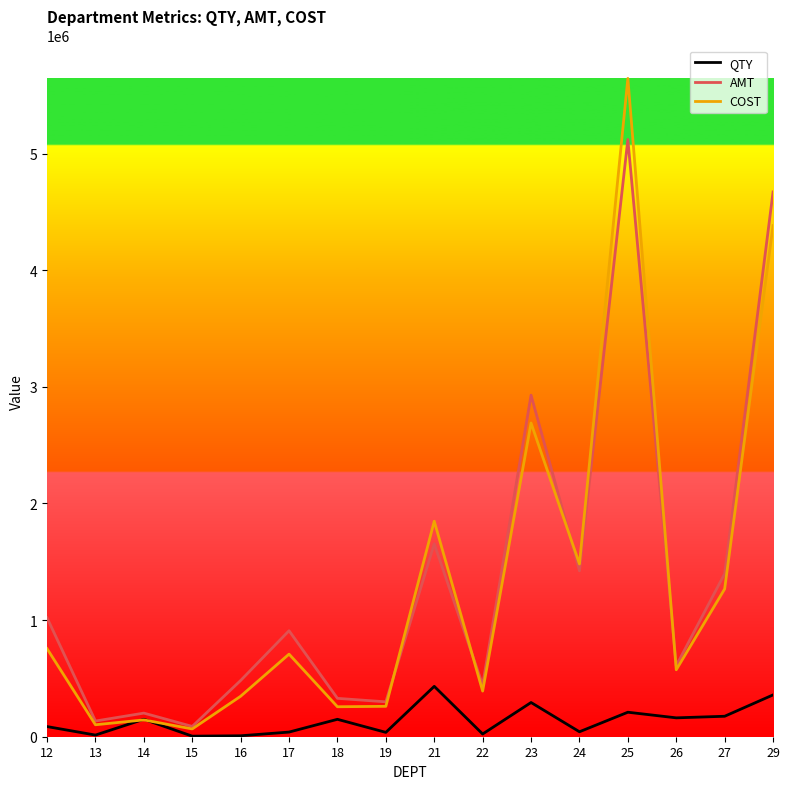

Is the value of QTY at 13 greater than the value of COST at 19?

No